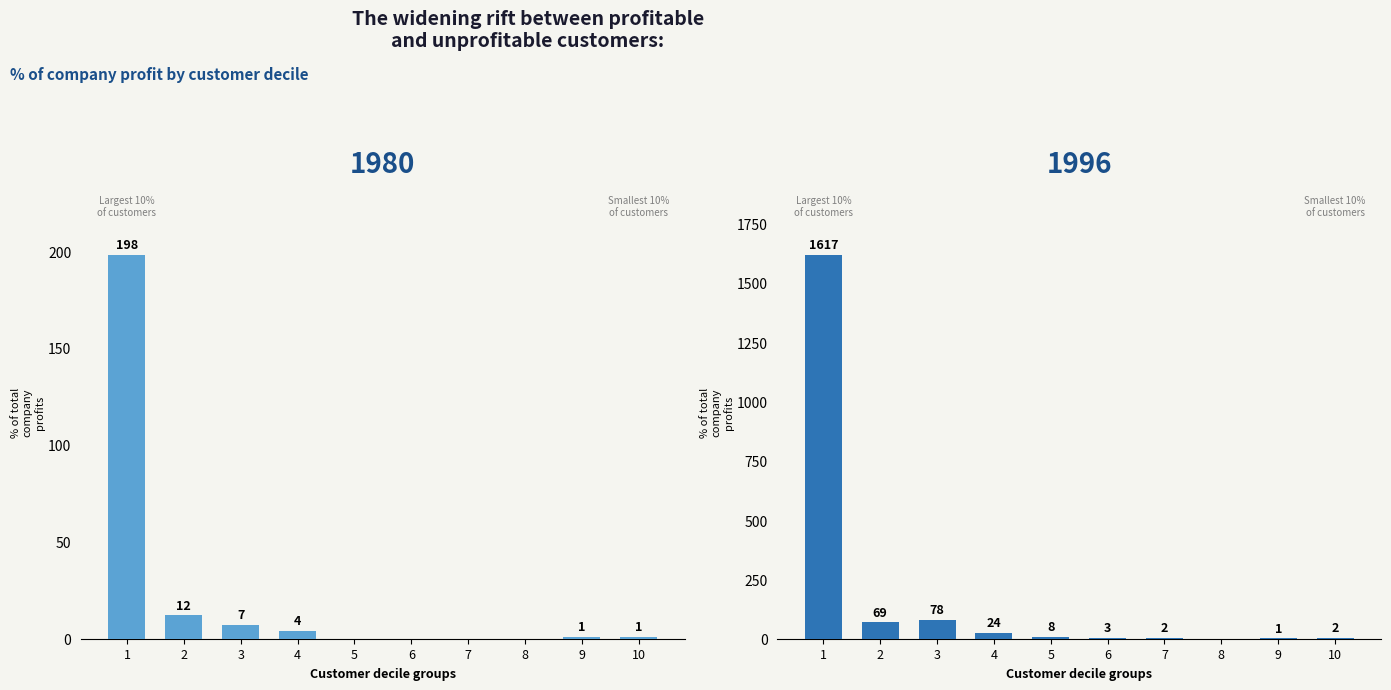

At 2, list the series in order from largest to smallest.

col_1, col_0